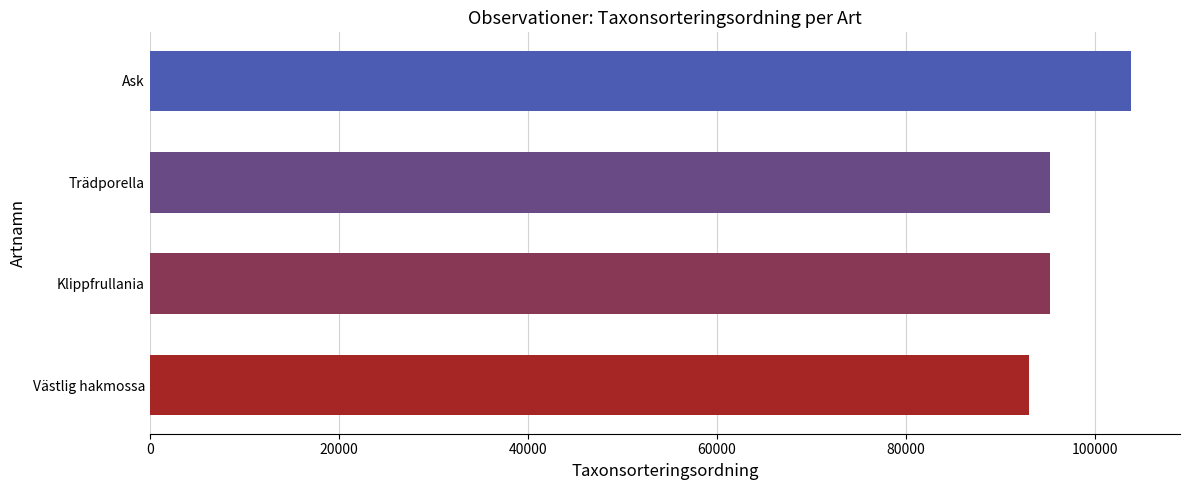

What is the approximate value at Trädporella?

95246